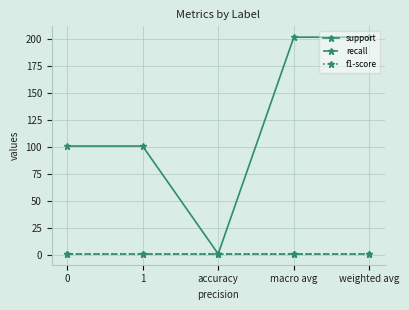

Where is the first local minimum for support?

accuracy